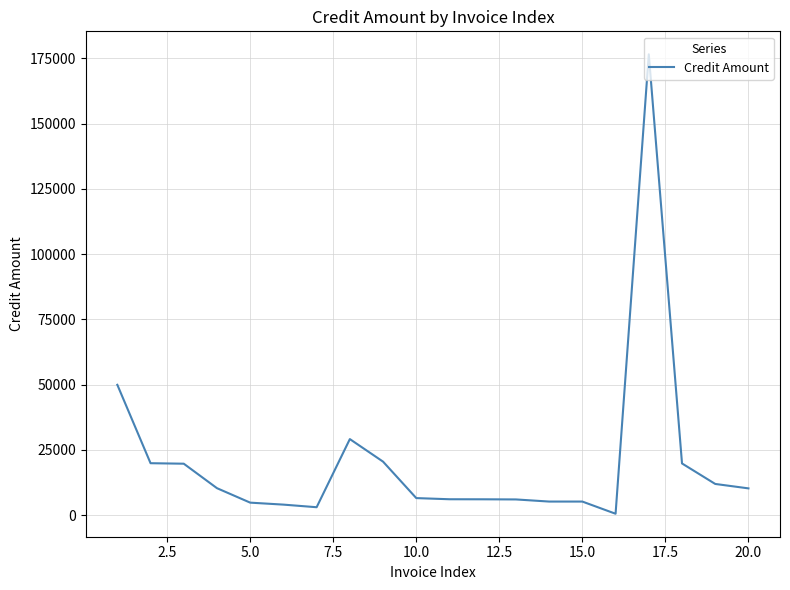

What is the maximum value shown in the chart?

176593.2